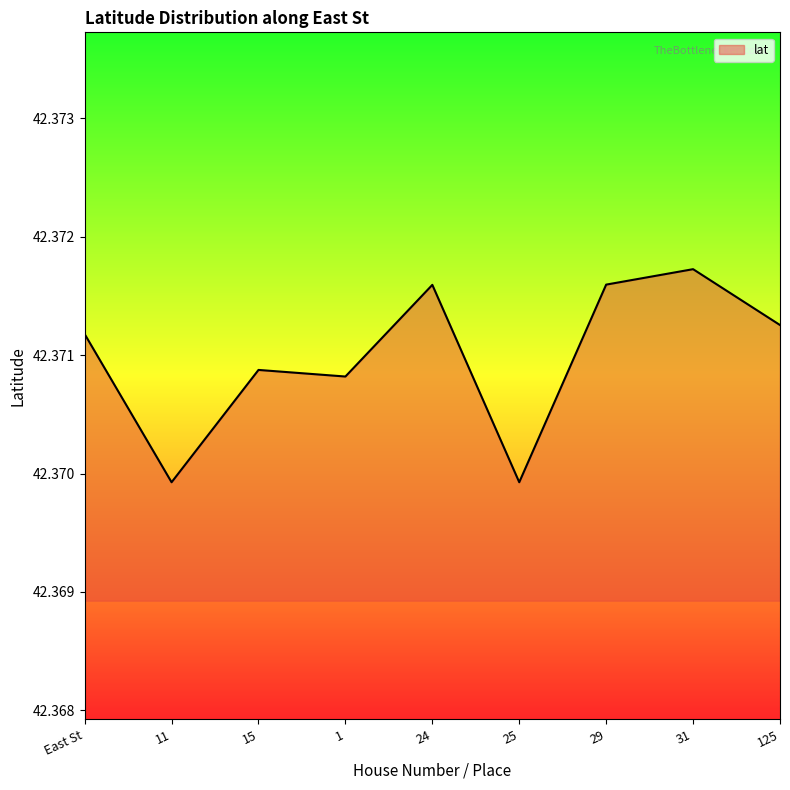

How many lines are shown in the chart?

1